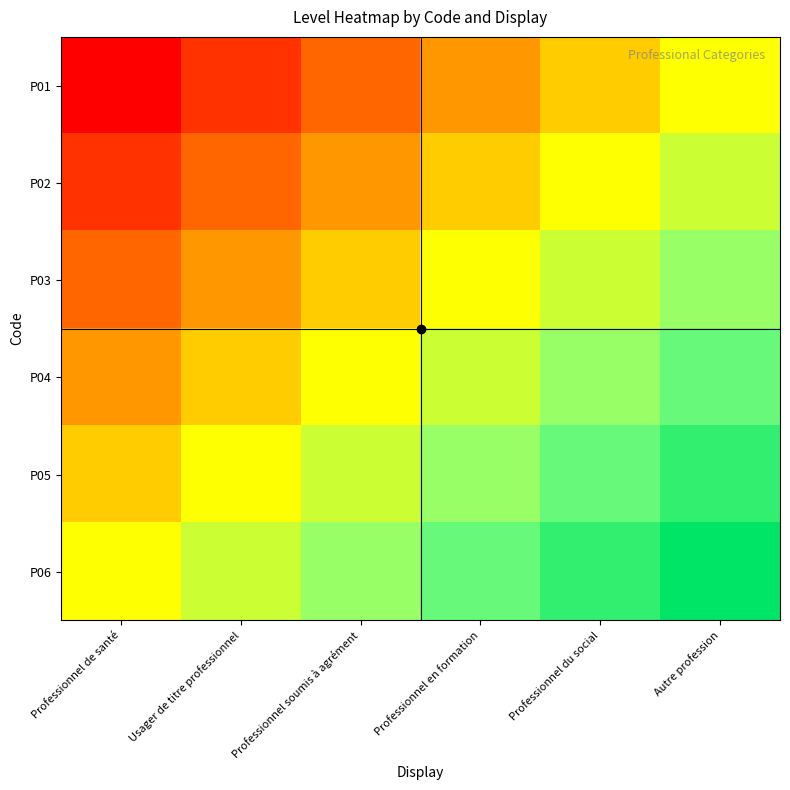

List the series in order of their peak value, highest first.

P06, P05, P04, P03, P02, P01